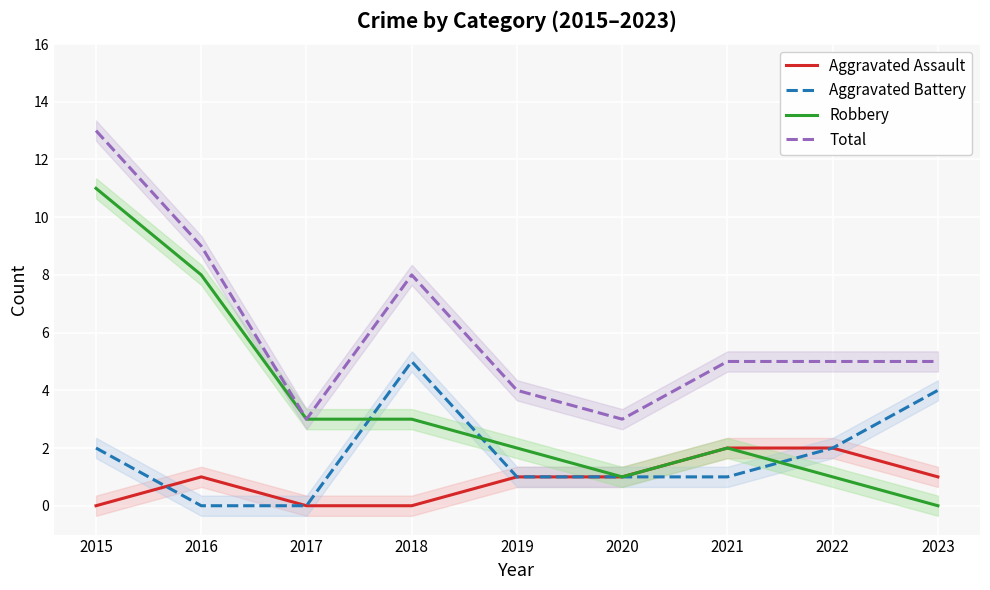

Is the value of Aggravated Battery at 2016 greater than the value of Aggravated Assault at 2021?

No